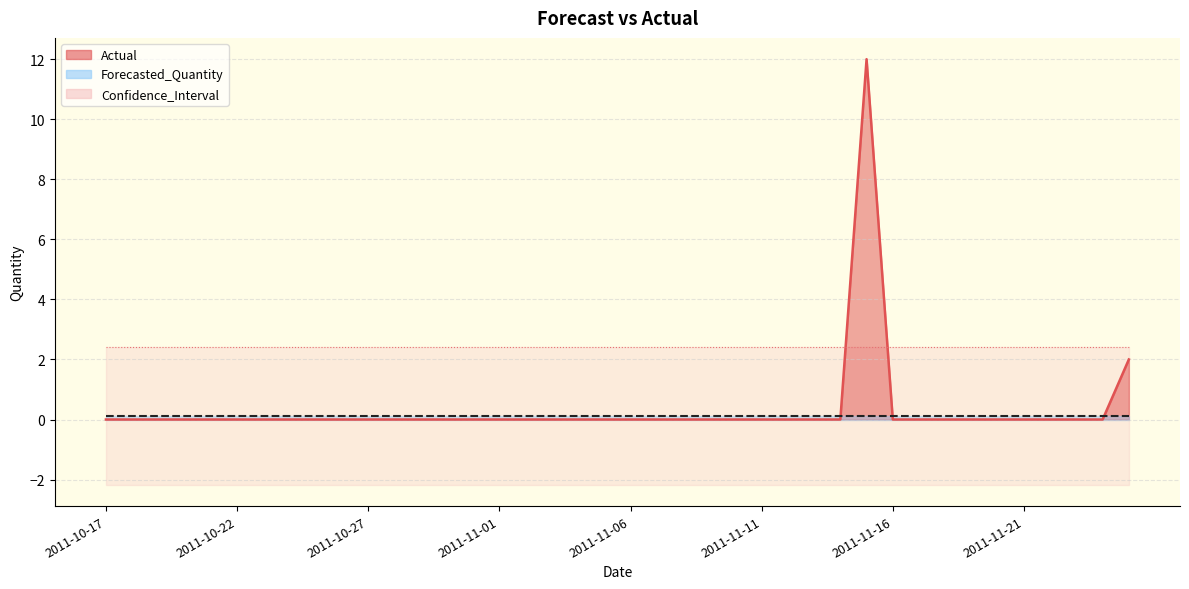

At which category is the sum across all series the highest?

2011-11-15